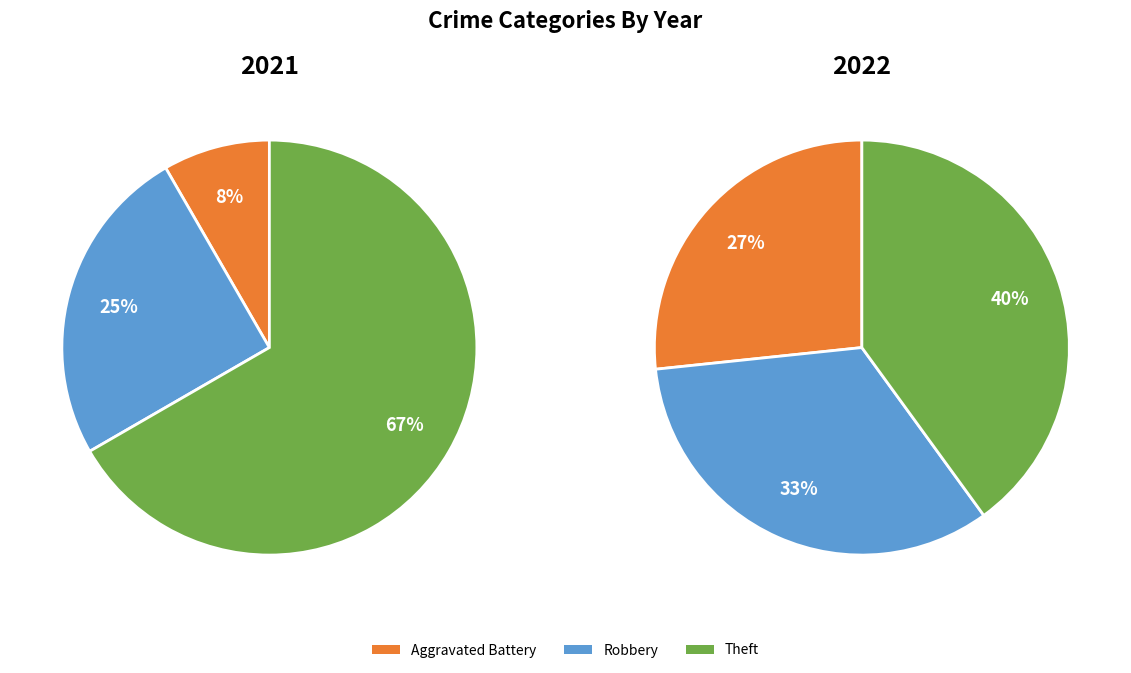

How many slices are in this pie chart?

6